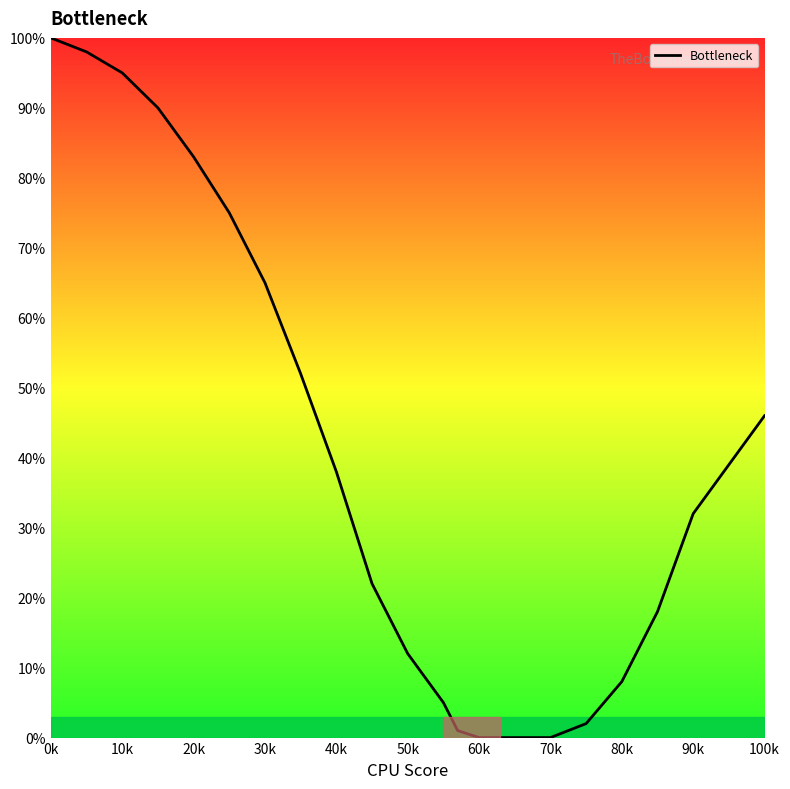

What is the maximum value shown in the chart?

100